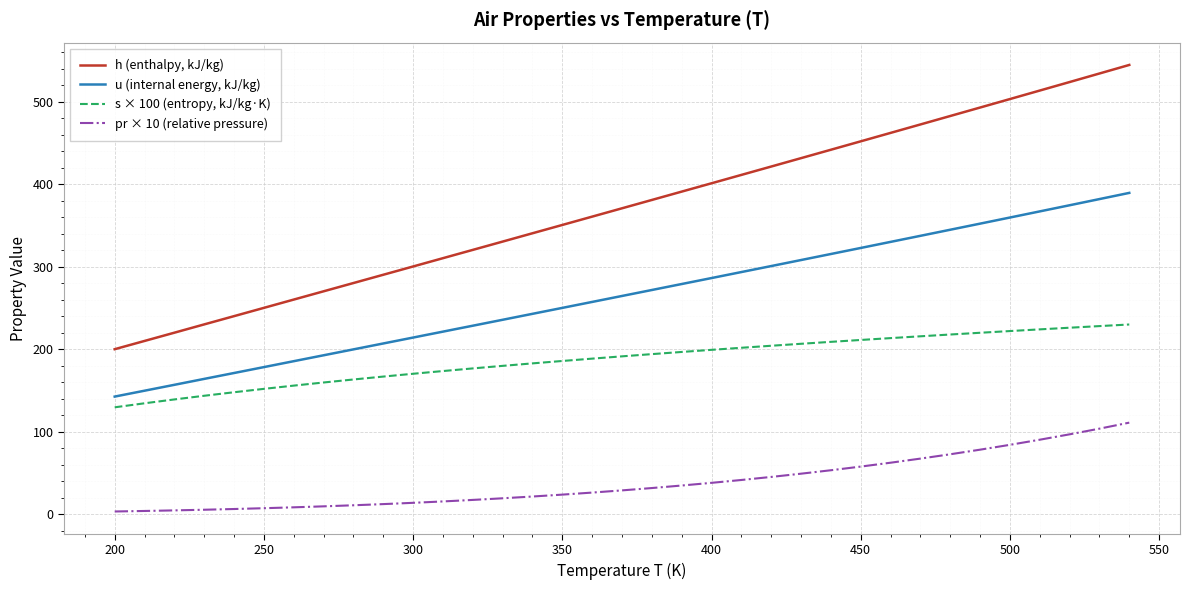

What is the difference between the maximum and minimum values in the u (internal energy, kJ/kg) series?

246.8